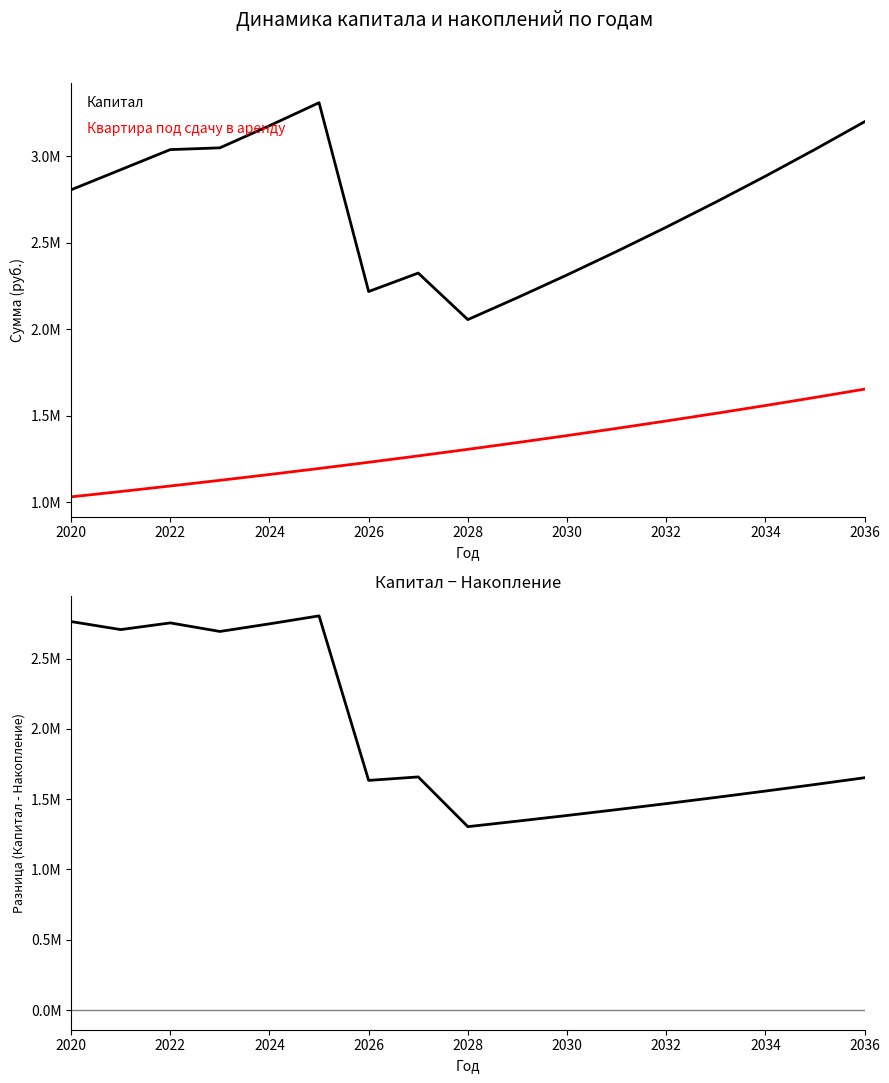

How many interior local peaks does the Капитал series have?

2